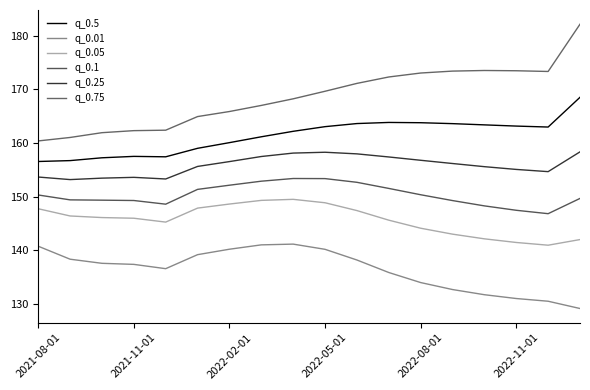

Reading right to left, extract all data points from this chart.

q_0.5: 168.5	163.0	163.1	163.4	163.6	163.8	163.8	163.6	163.0	162.2	161.1	160.0	159.0	157.4	157.5	157.2	156.7	156.5
q_0.01: 129.1	130.5	131.0	131.7	132.7	134.0	135.8	138.2	140.2	141.1	141.0	140.2	139.2	136.5	137.4	137.5	138.3	140.7
q_0.05: 142.0	140.9	141.4	142.1	143.0	144.1	145.6	147.4	148.8	149.5	149.3	148.6	147.8	145.2	146.0	146.1	146.4	147.7
q_0.1: 149.6	146.8	147.4	148.3	149.2	150.3	151.5	152.7	153.3	153.4	152.9	152.1	151.3	148.6	149.3	149.3	149.4	150.3
q_0.25: 158.3	154.6	155.1	155.6	156.2	156.8	157.4	158.0	158.3	158.1	157.5	156.5	155.6	153.3	153.6	153.4	153.2	153.6
q_0.75: 182.1	173.3	173.5	173.5	173.4	173.0	172.3	171.1	169.6	168.2	167.0	165.8	164.9	162.4	162.3	161.9	161.0	160.4